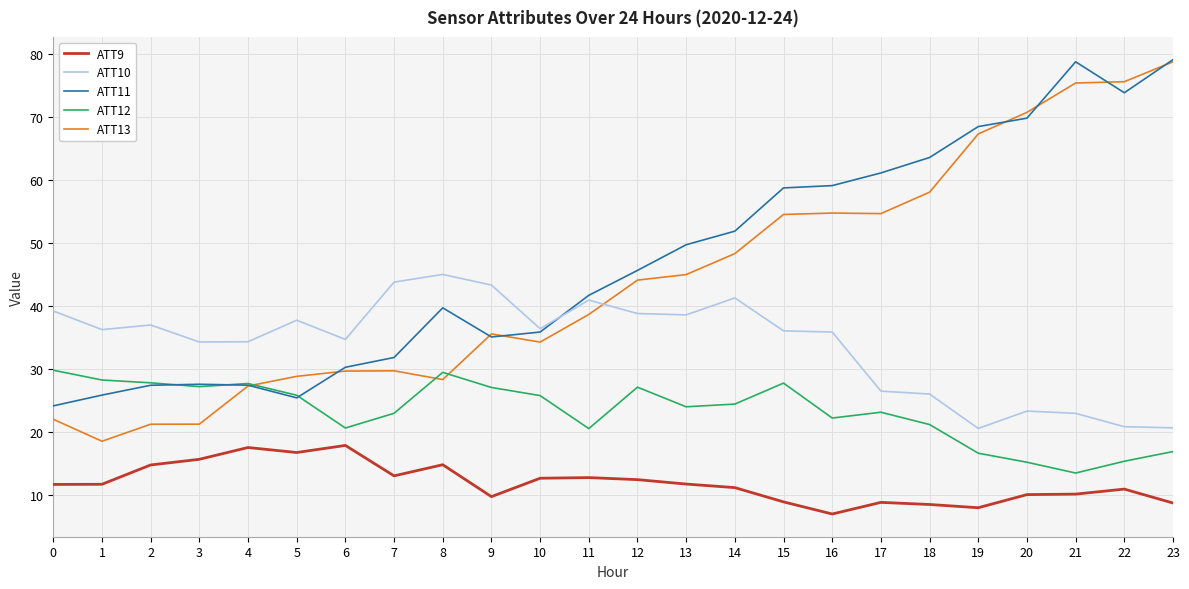

What value does the ATT13 series have at 12?

44.1